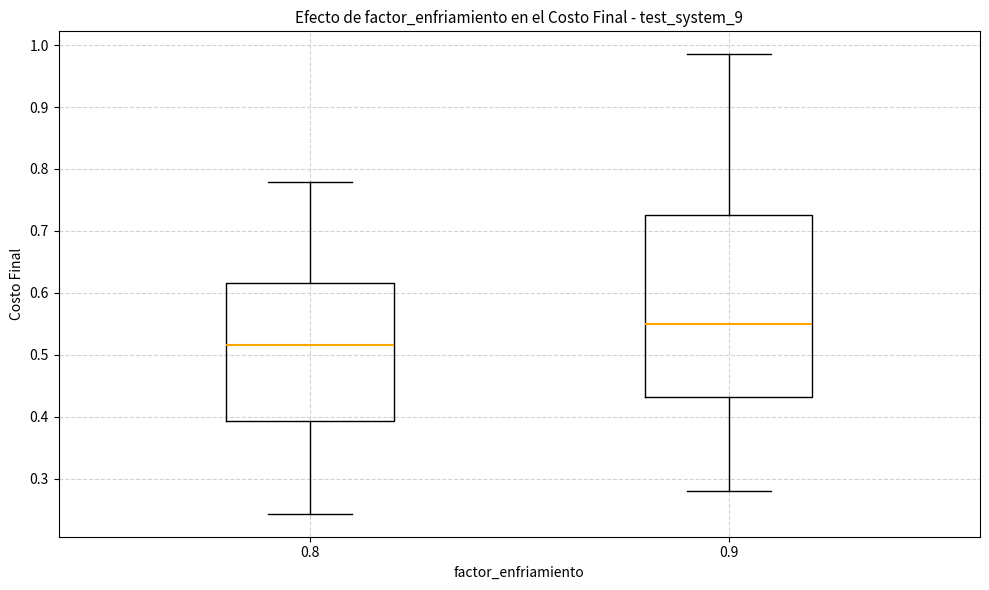

Reading left to right, transcribe this box plot: for each box, give where its median line is, the range the box spans, and where its two whiskers end, as read against the y-axis. The values are not printed on the chart, so give them approximately, as read against the axis.

0.8: median 0.52, box 0.39 to 0.62, whiskers 0.24 to 0.78
0.9: median 0.55, box 0.43 to 0.73, whiskers 0.28 to 0.99